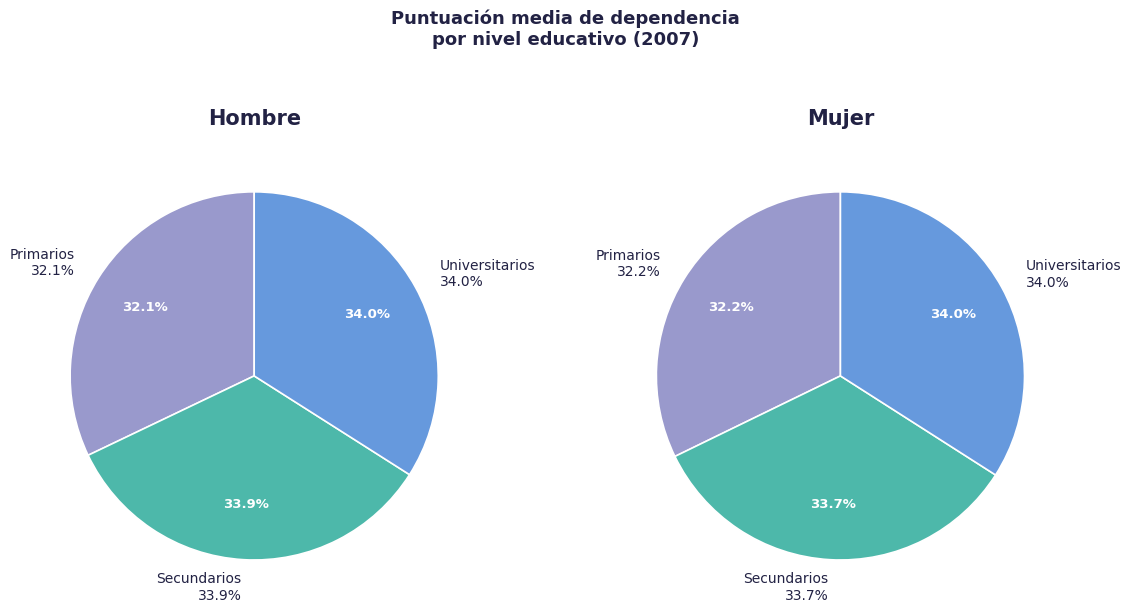

Does any single category account for the majority?

No